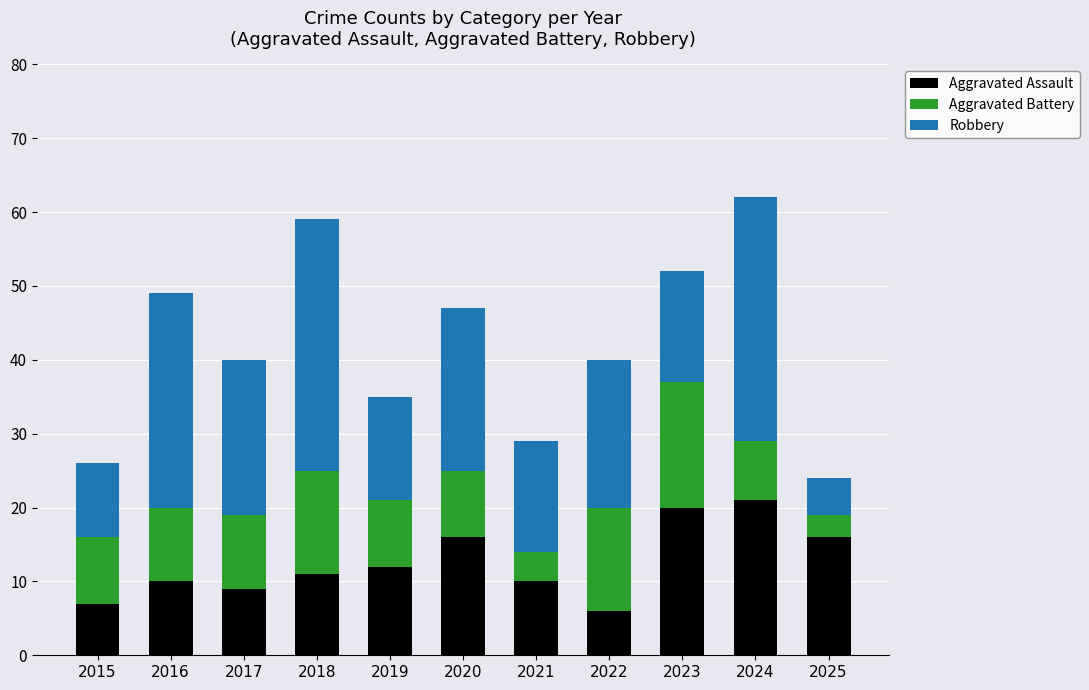

What is the value of the Aggravated Assault bar at the 11th from the left?

16